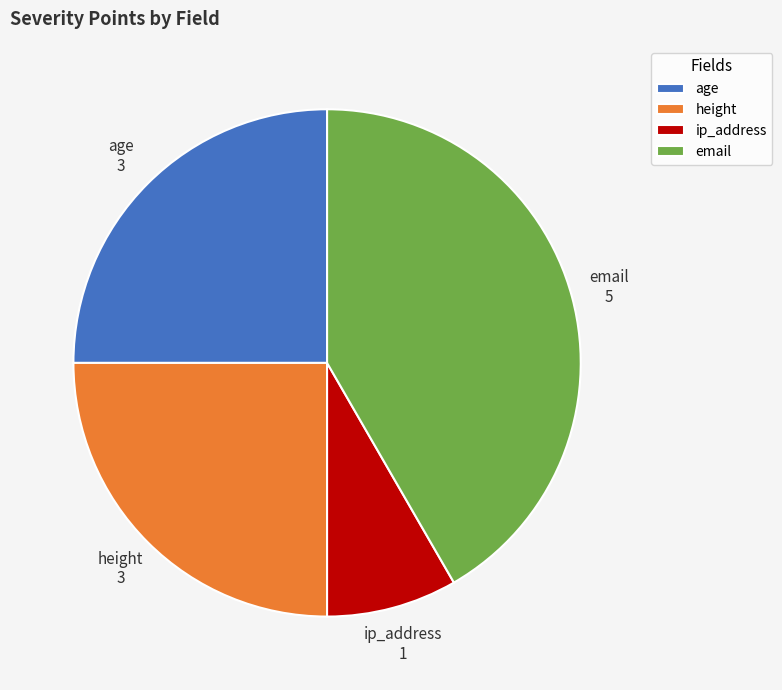

Is ip_address the majority of the pie?

No